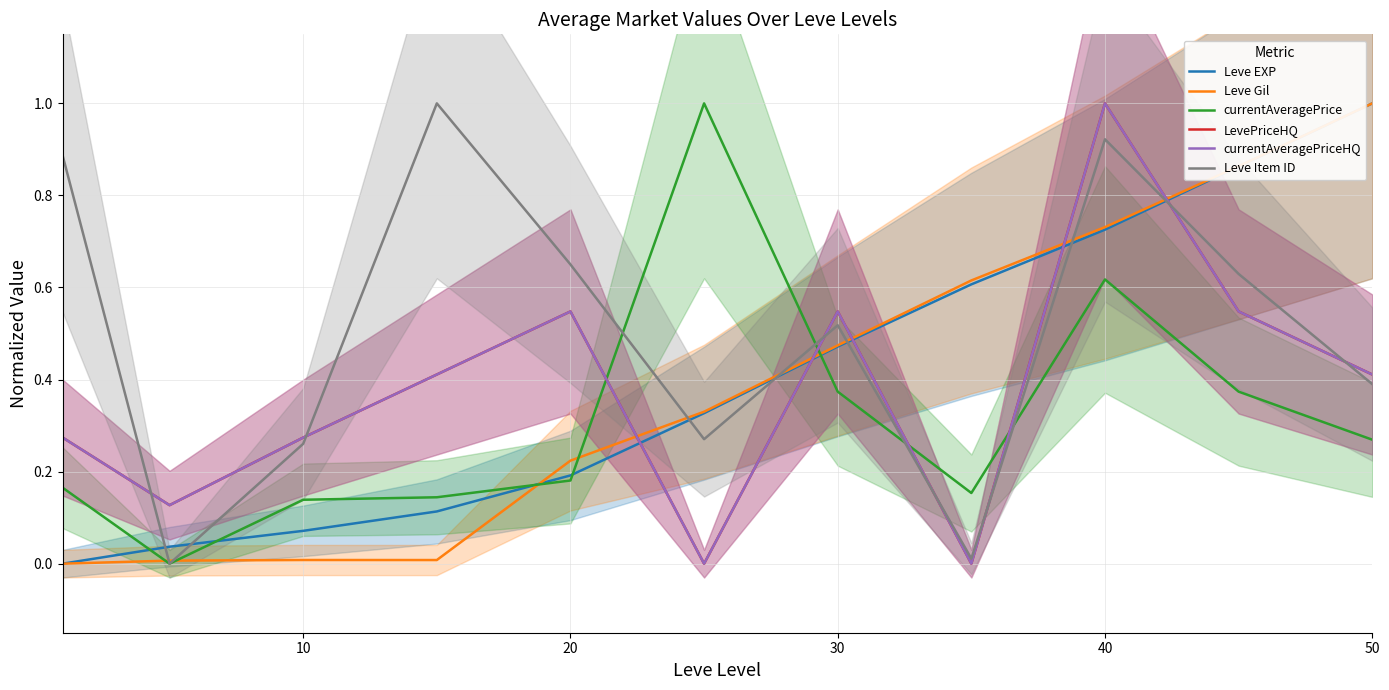

Which series has the largest range (max minus min)?

Leve EXP